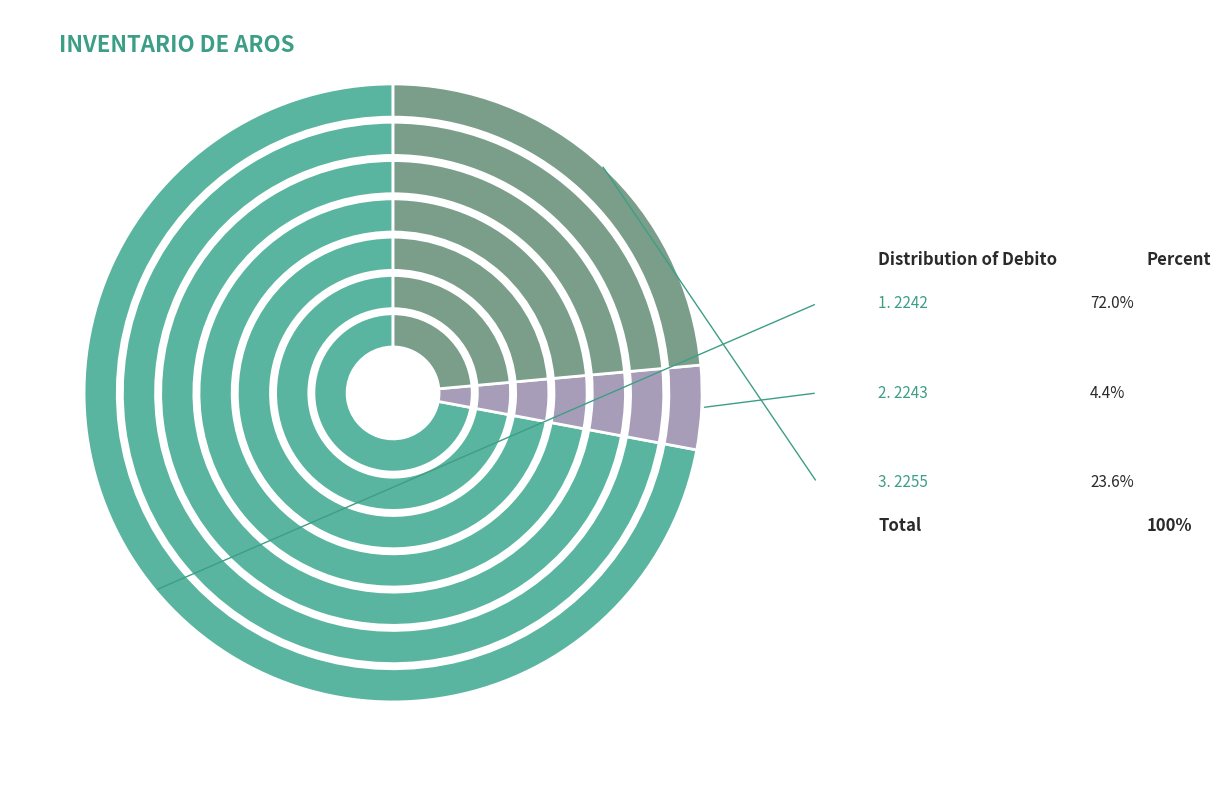

Combined, what portion of the pie is 2242 and 2243?

76.4%